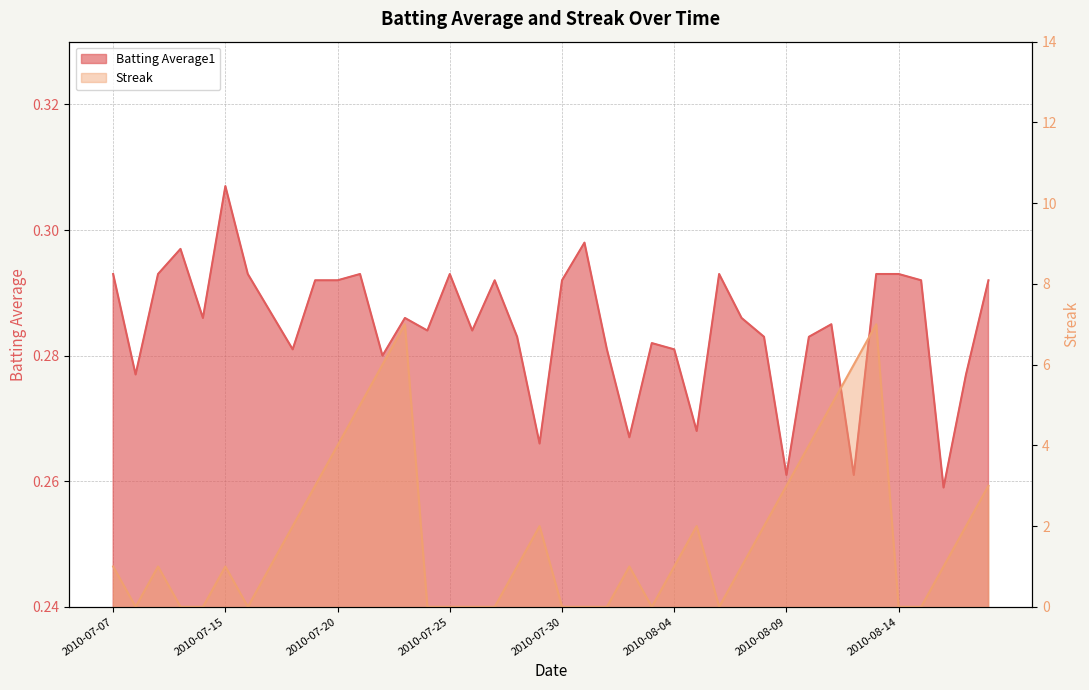

What position from the right is 2010-07-27?

23